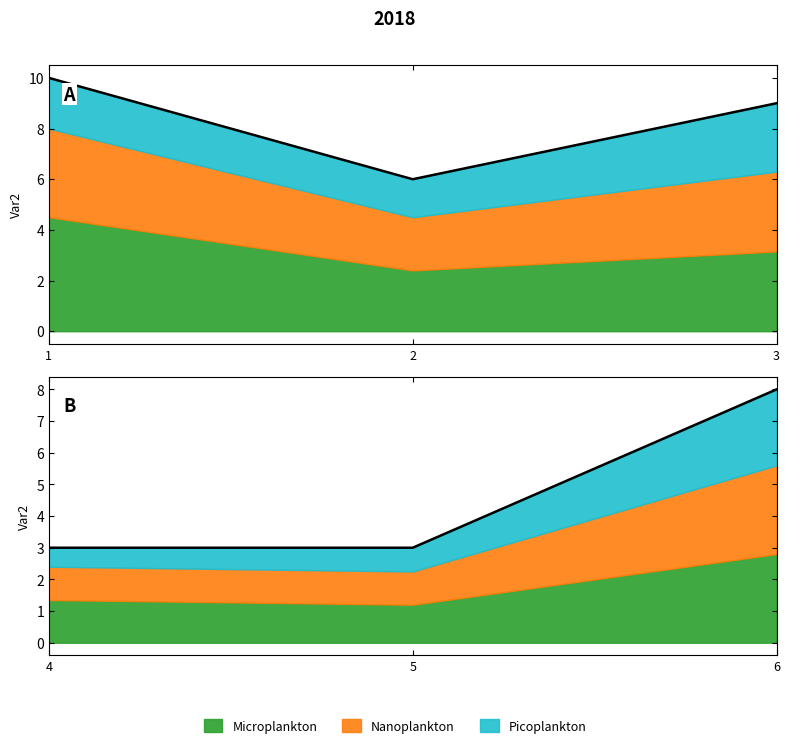

What is the difference between the maximum and minimum values?

5